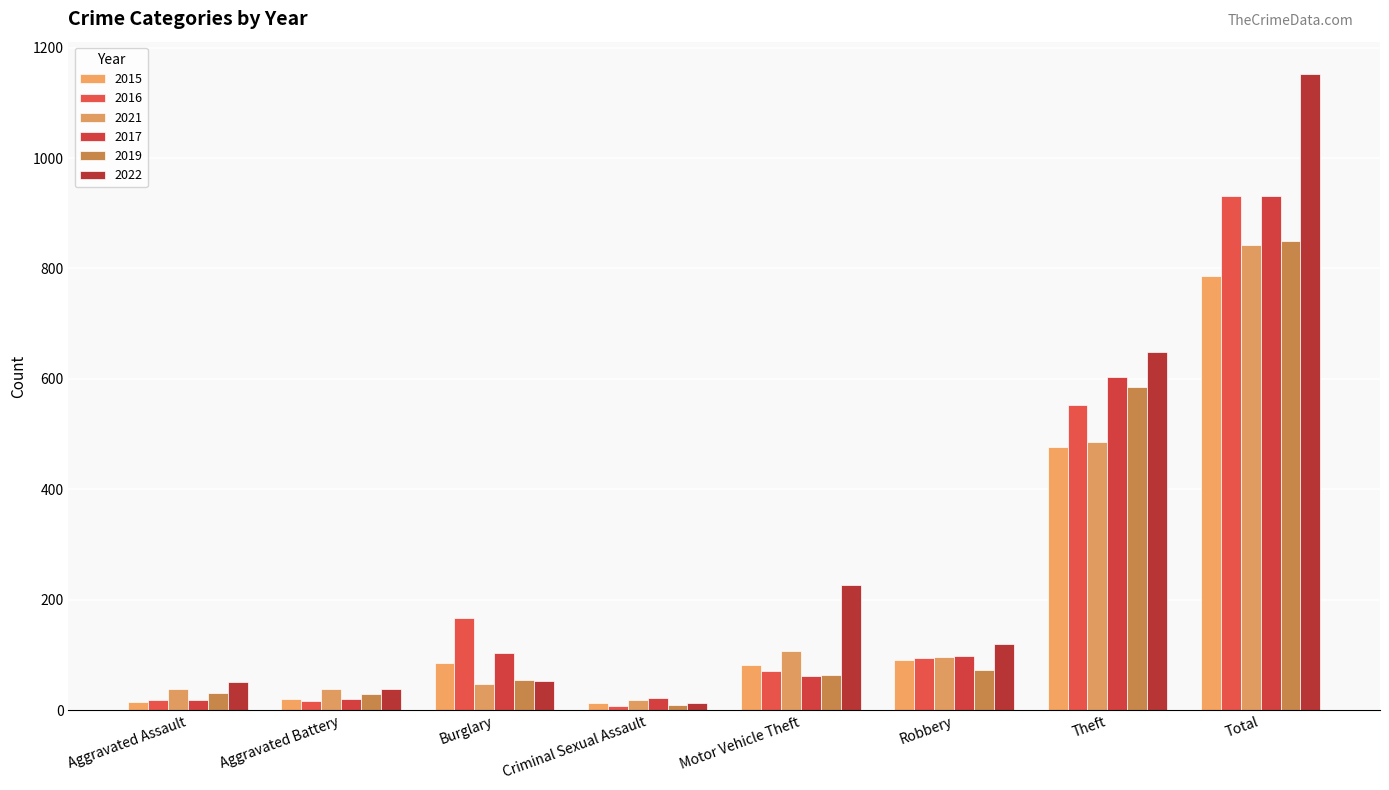

How many categories are shown in the chart?

8